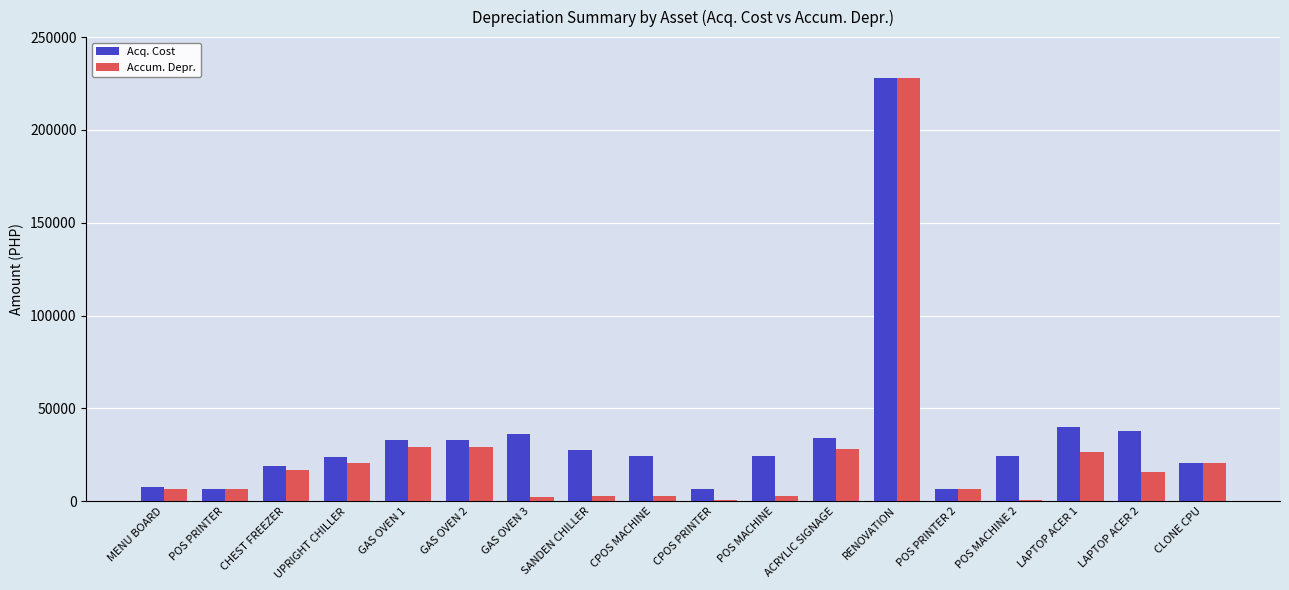

The value of Accum. Depr. at CLONE CPU is 28779.5. True or false?

False